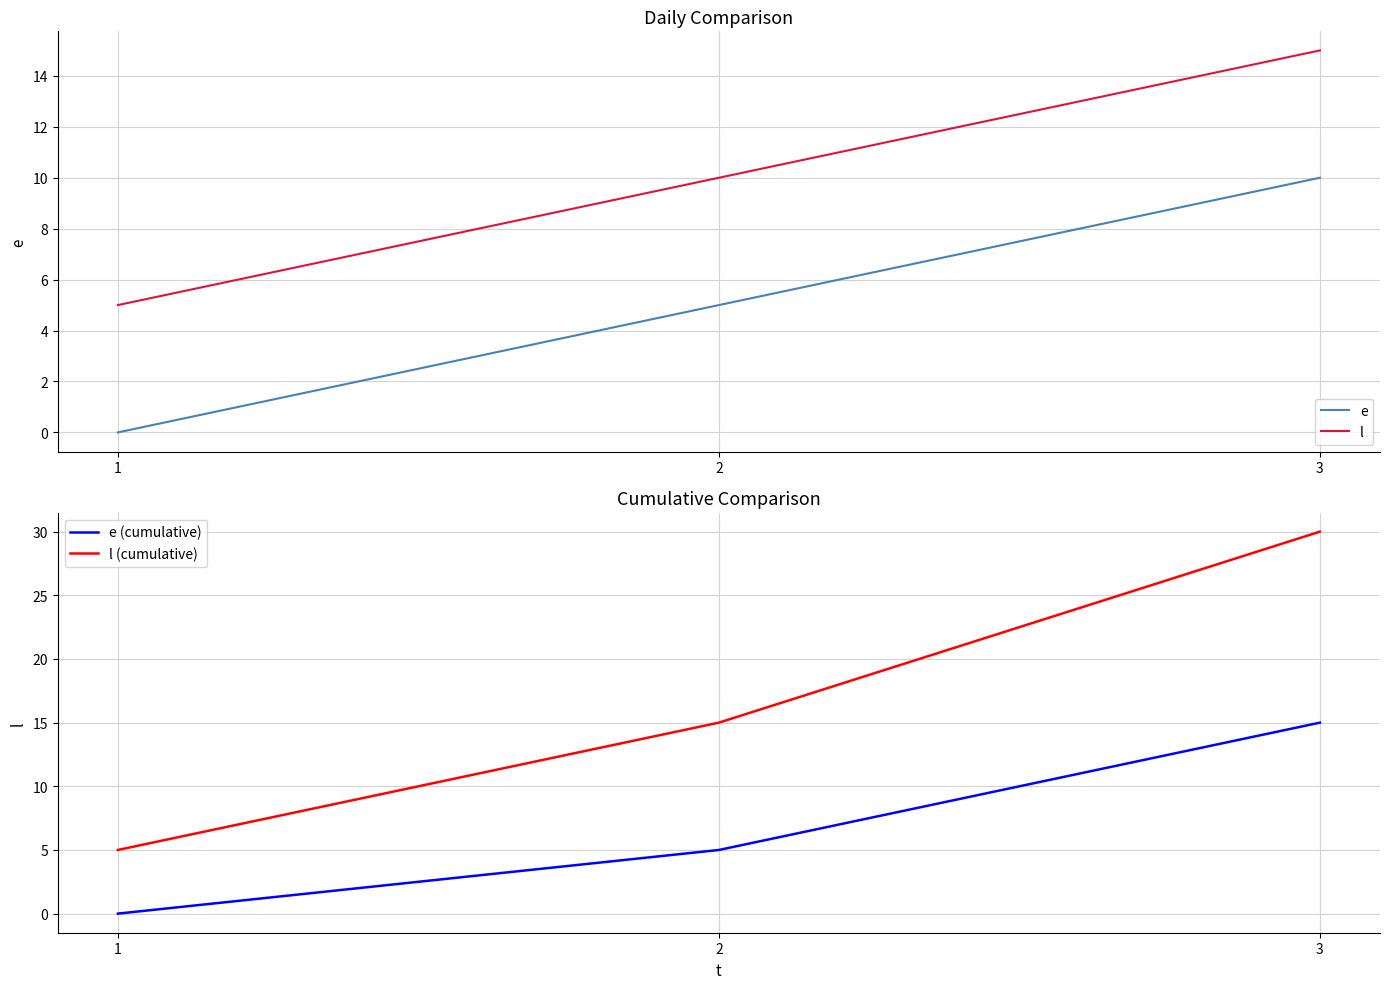

What is the difference between the maximum and minimum values in the e (cumulative) series?

15